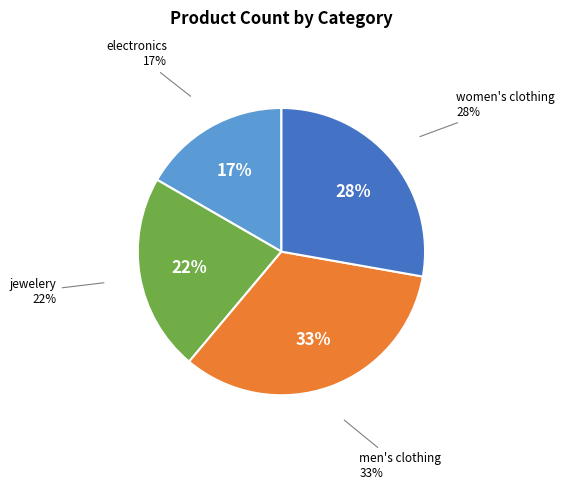

To the nearest percent, what is the combined percentage of men's clothing and electronics?

50%